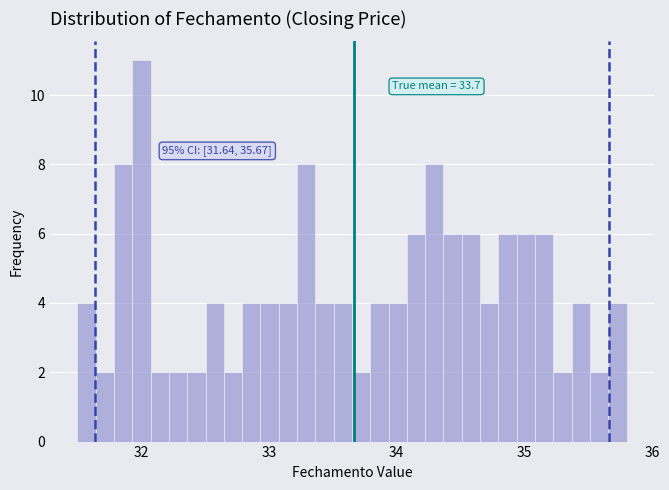

Read against the x-axis, roughly where is the centre of the tallest bar?

32.0